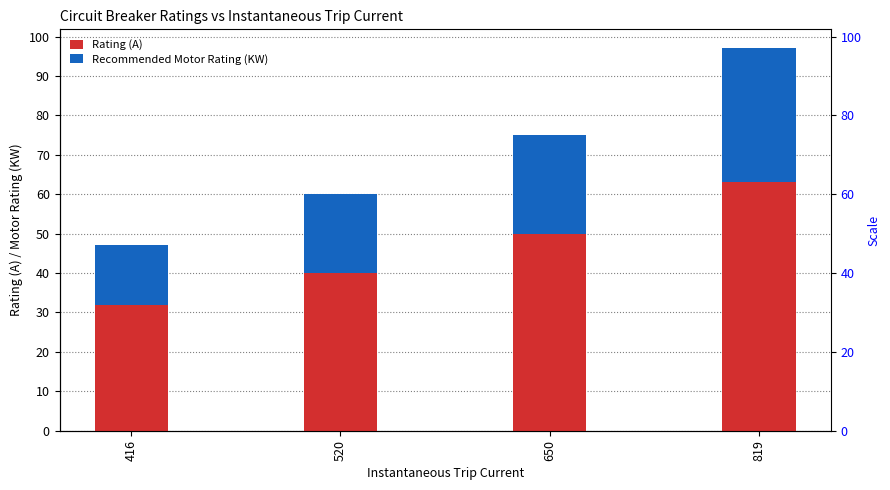

What is the greatest value displayed?

63